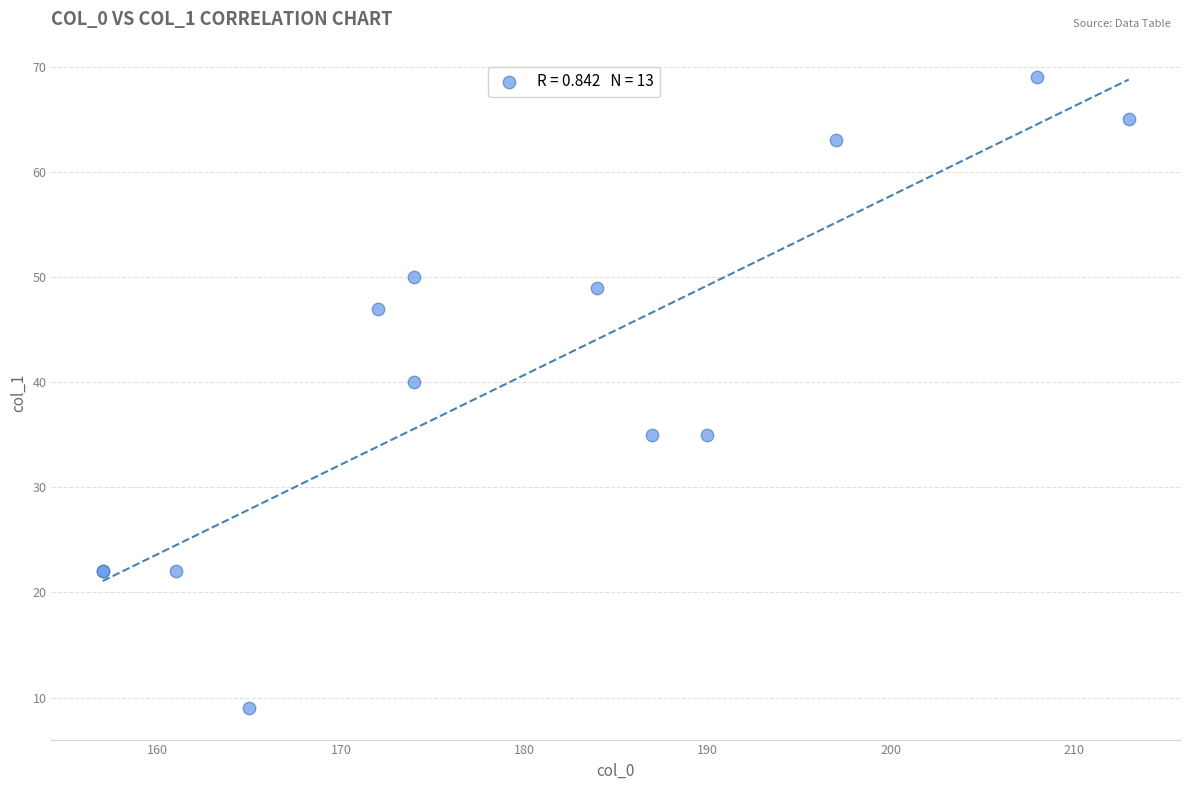

What Y value in the scatter plot is closest to 39?

40